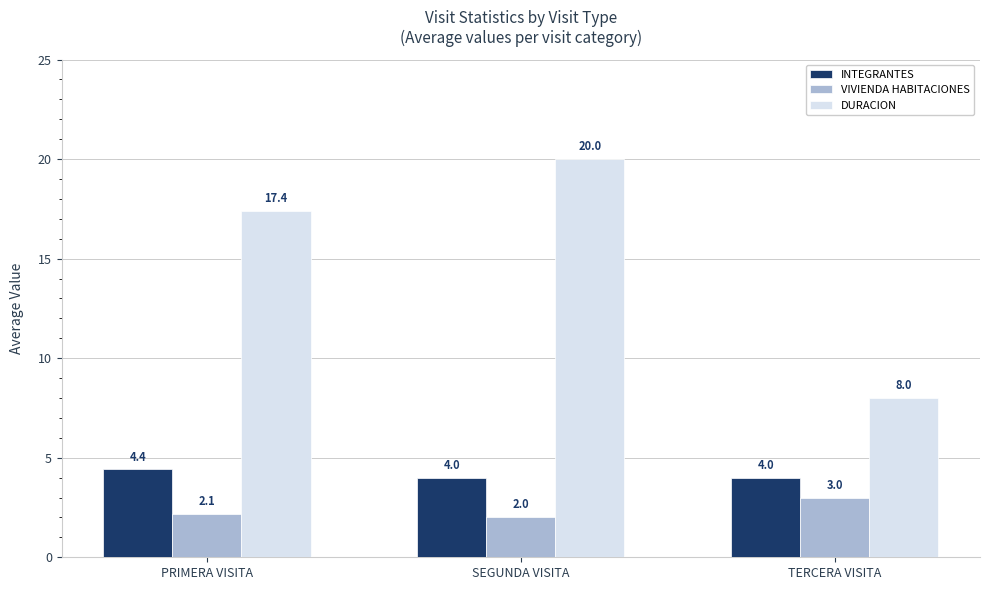

What is the sum of the INTEGRANTES values at SEGUNDA VISITA and PRIMERA VISITA?

8.4